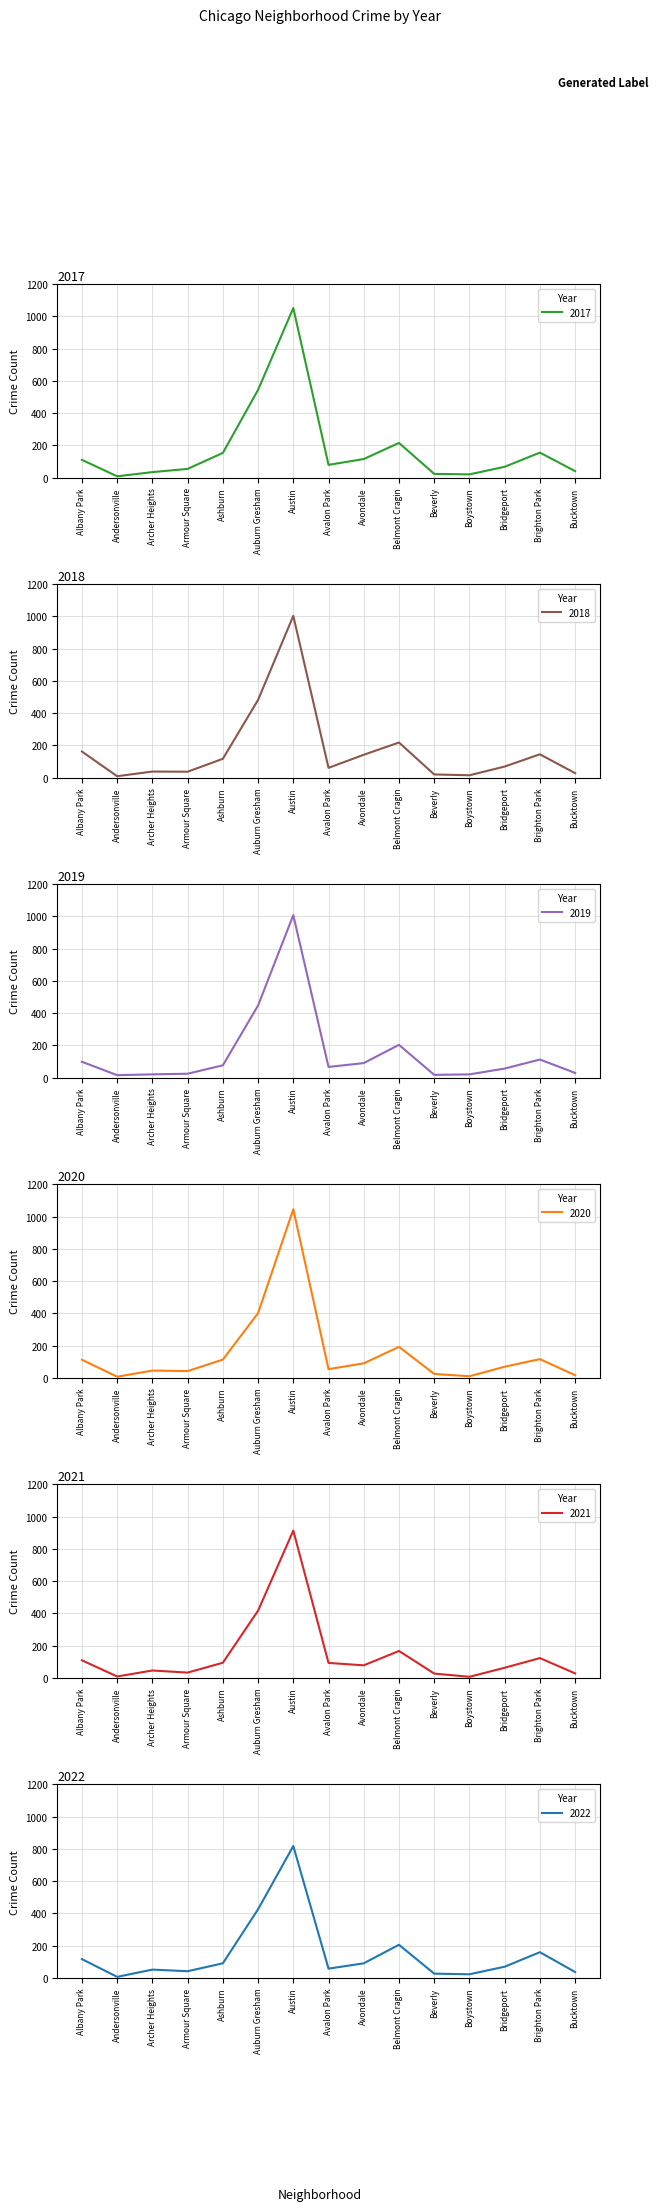

How many categories are shown in the chart?

15